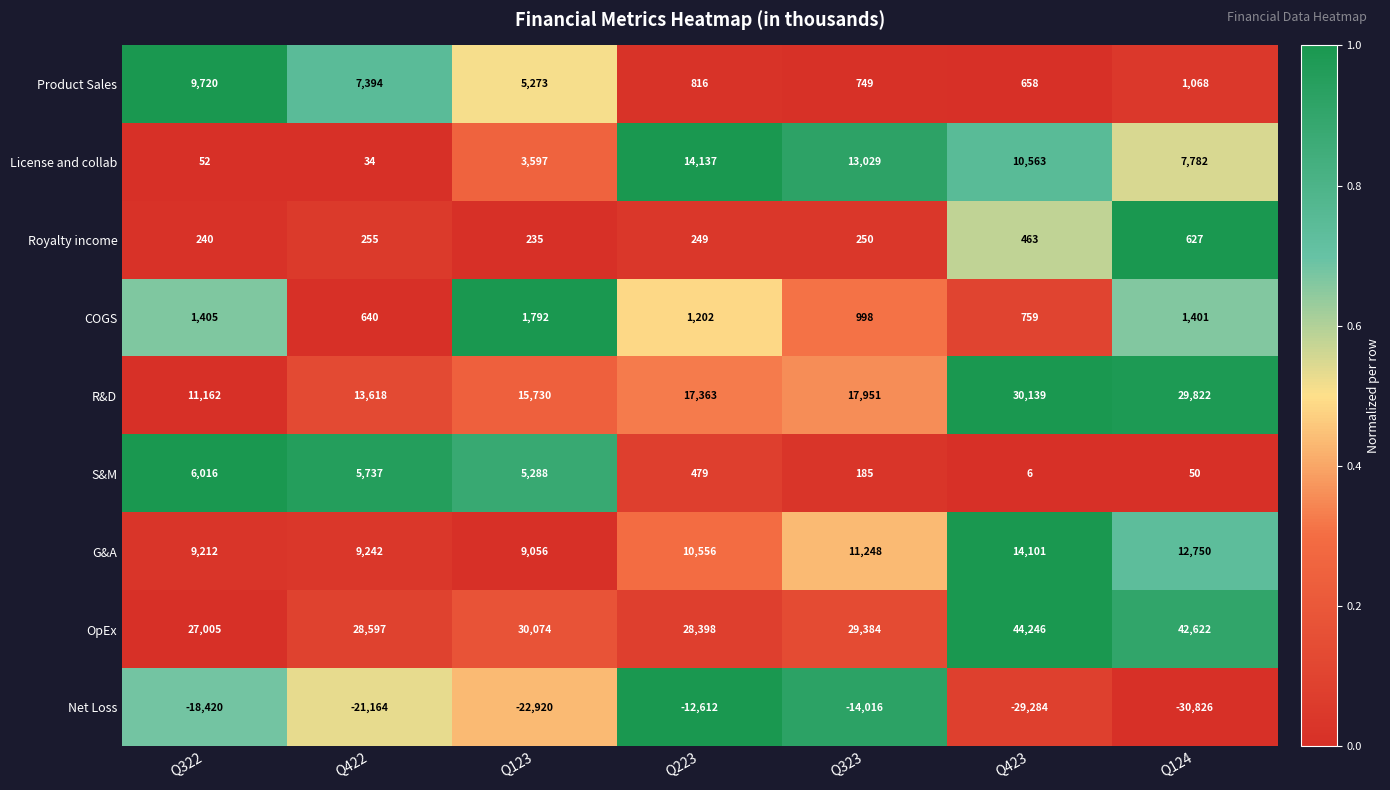

What is the difference between the R&D values at Q124 and Q323?

11871